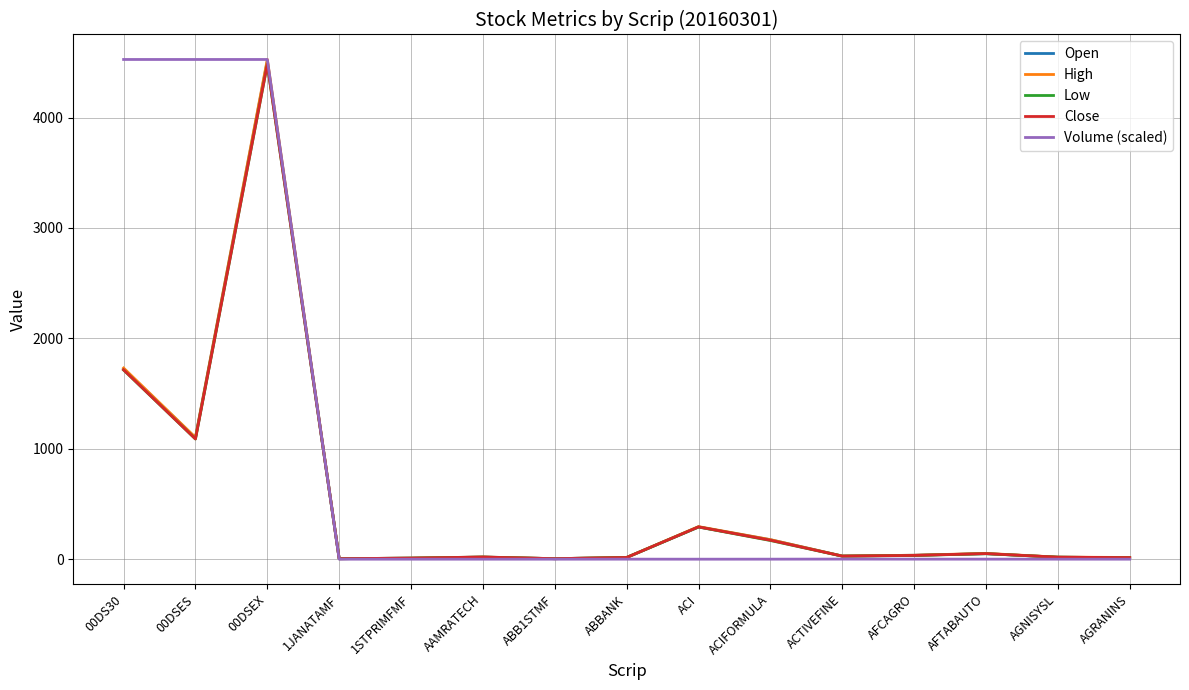

At which category is the sum across all series the highest?

00DSEX